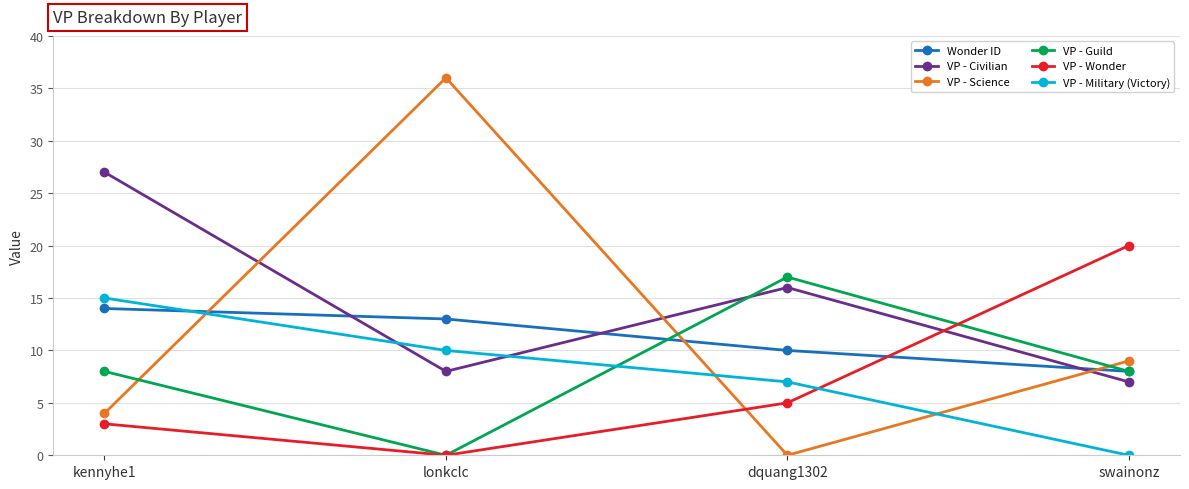

What is the sum of the VP - Military (Victory) values at swainonz and lonkclc?

10